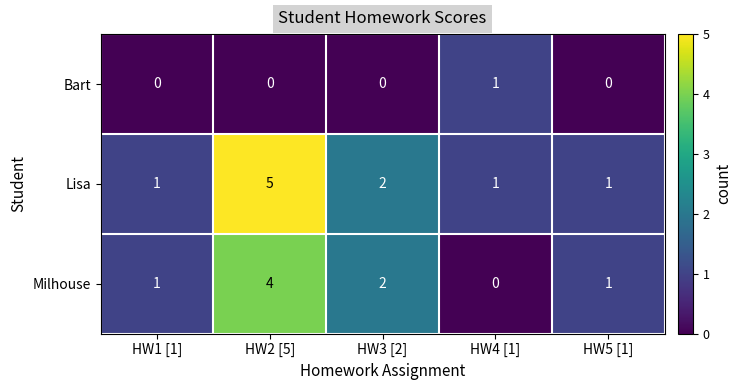

At HW2 [5], list the series in order from smallest to largest.

Bart, Milhouse, Lisa